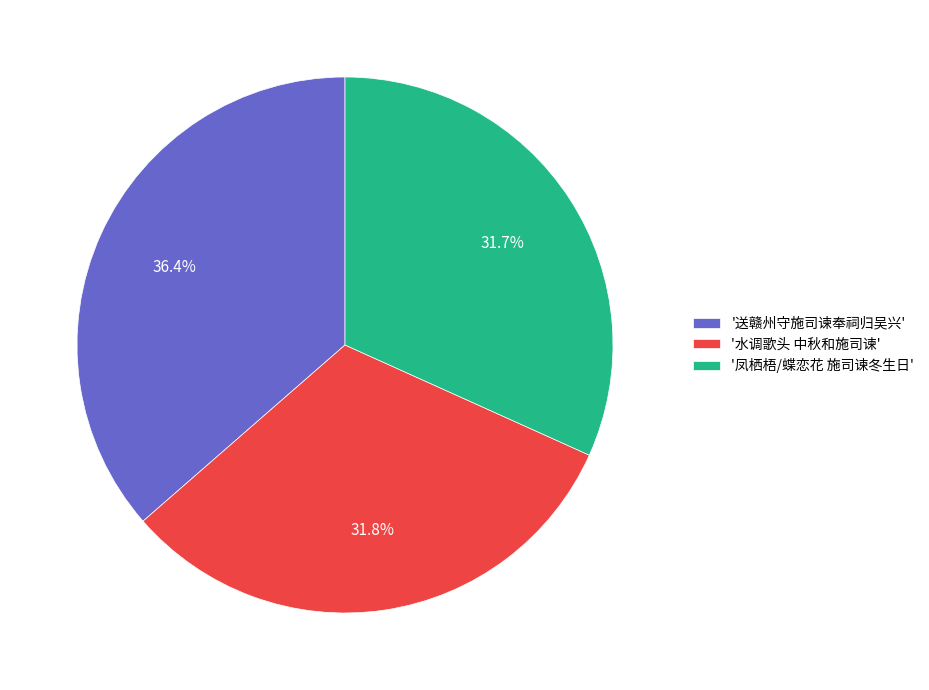

Which has a higher value, '送赣州守施司谏奉祠归吴兴' or '凤栖梧/蝶恋花 施司谏冬生日'?

'送赣州守施司谏奉祠归吴兴'